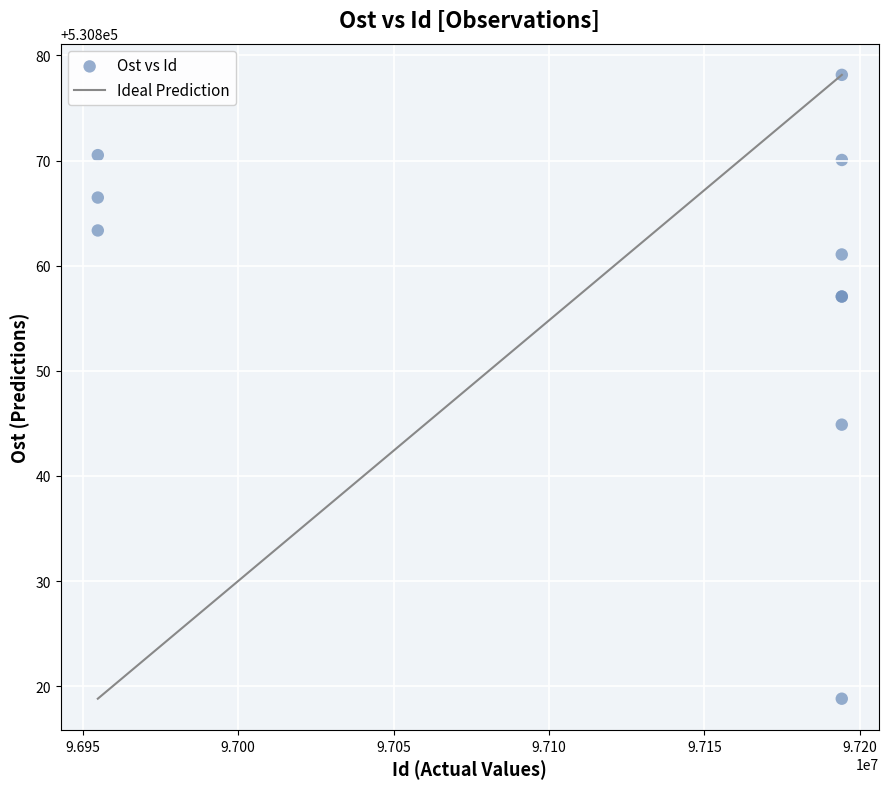

What Y value in the scatter plot is closest to 530848?

530844.9